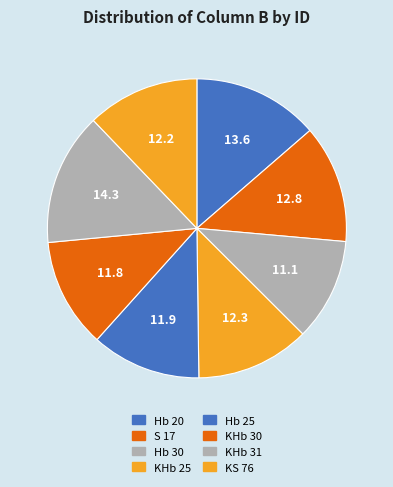

True or false: Hb 30 accounts for 11% of the total.

True